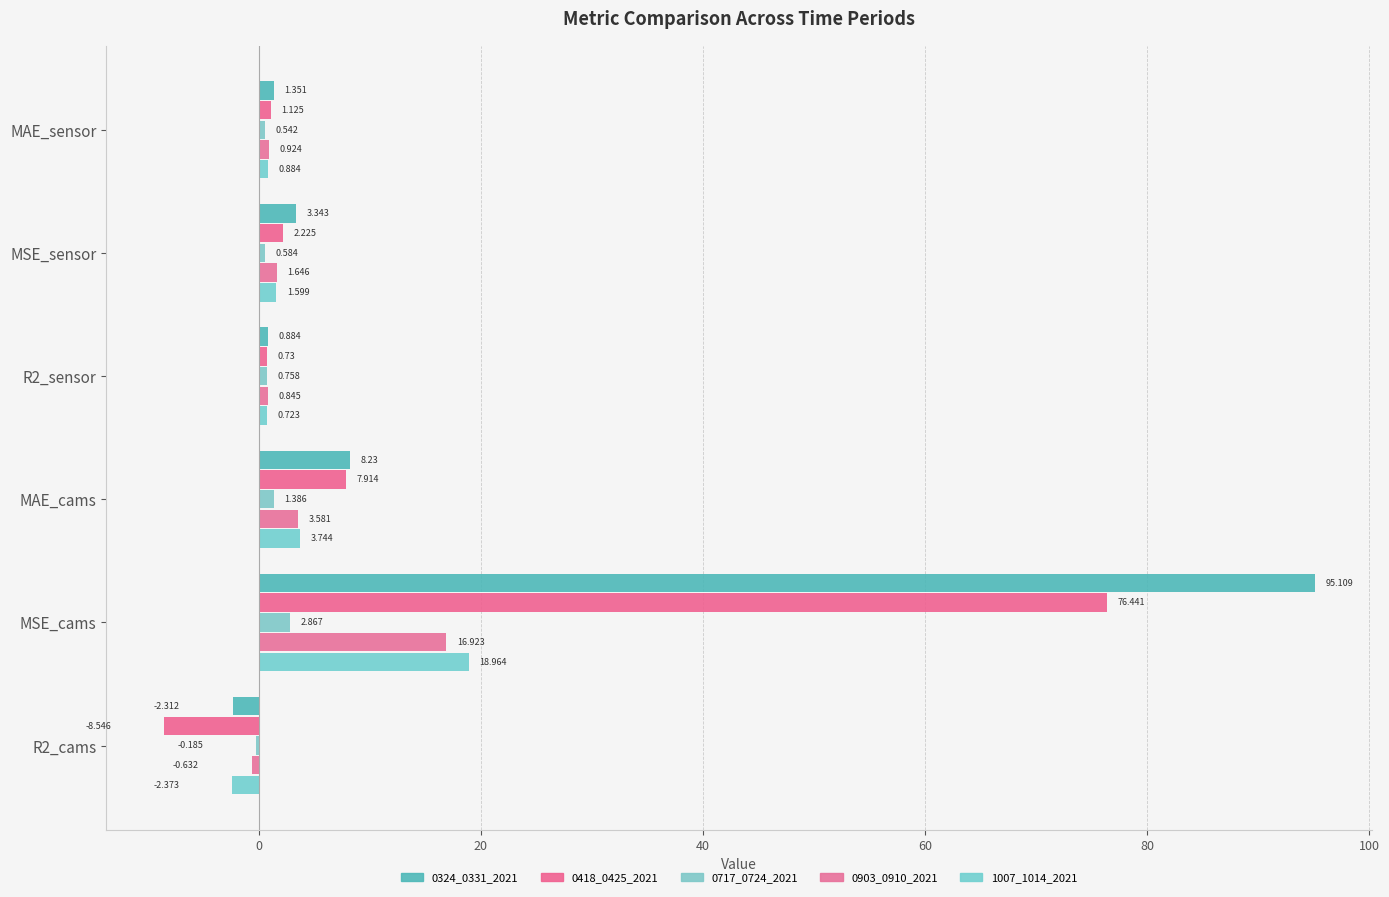

What is the difference between the second highest and second lowest values in the 0717_0724_2021 series?

0.8